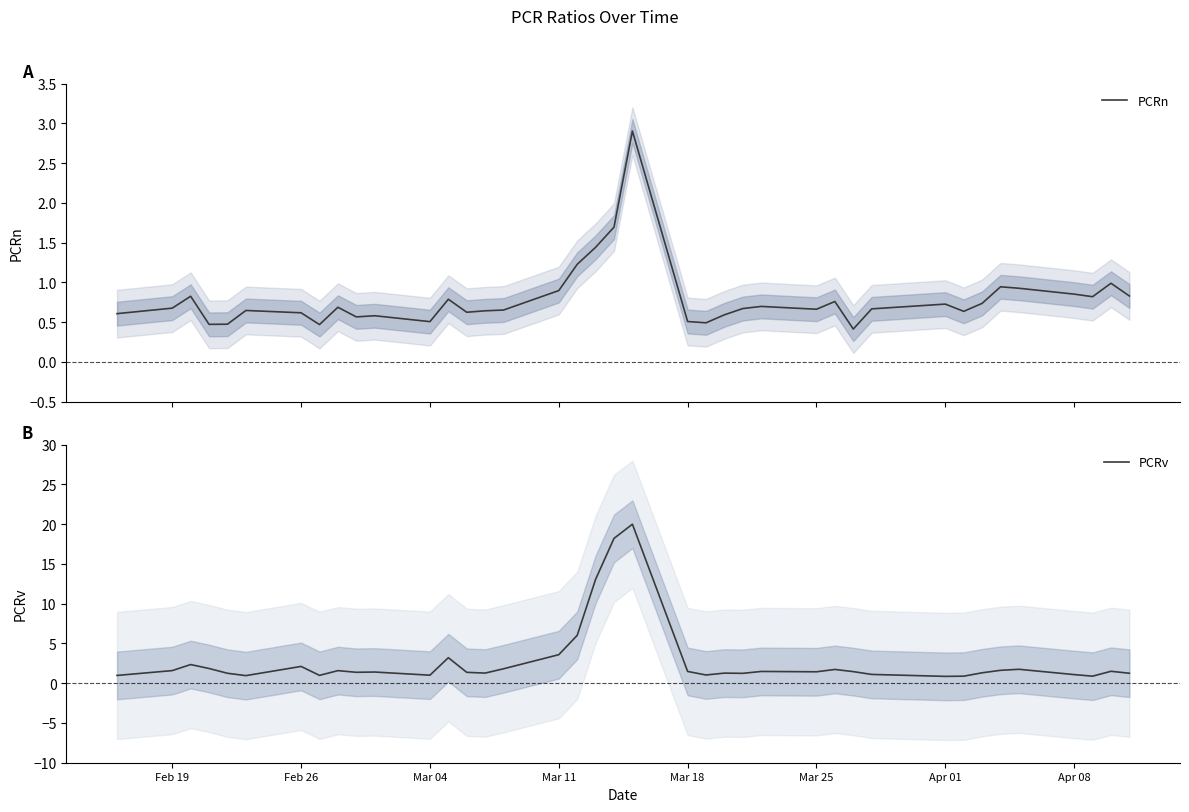

What is the sum of all PCRn values?

30.9